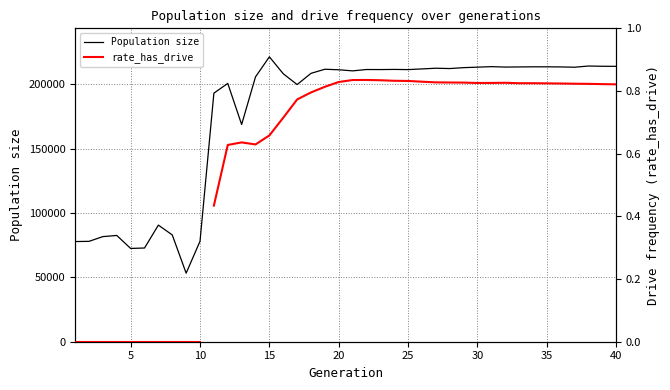

What is the value of the 16th point from the left?

208111